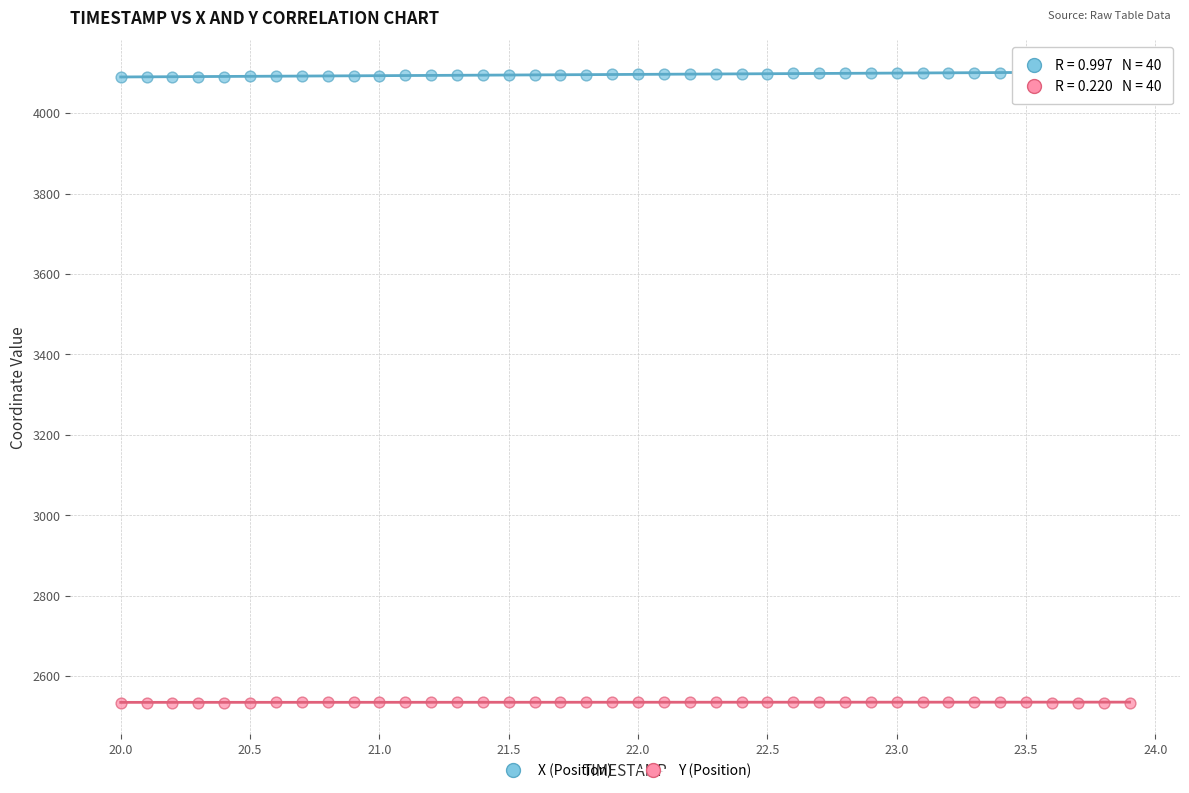

Which series contains the highest Y value?

X (Position)